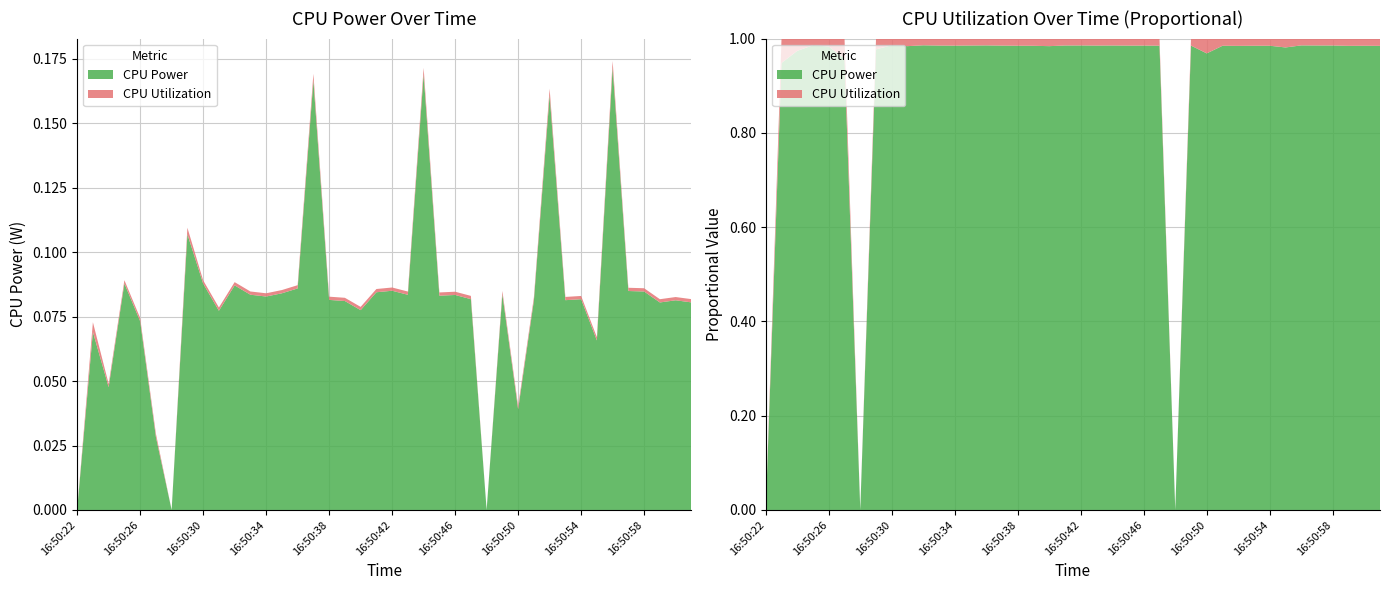

Reading left to right, what are all the values shown in this chart?

CPU Power: 16:50:22=0.0	16:50:23=0.1	16:50:24=0.0	16:50:25=0.1	16:50:26=0.1	16:50:27=0.0	16:50:28=0.0	16:50:29=0.1	16:50:30=0.1	16:50:31=0.1	16:50:32=0.1	16:50:33=0.1	16:50:34=0.1	16:50:35=0.1	16:50:36=0.1	16:50:37=0.2	16:50:38=0.1	16:50:39=0.1	16:50:40=0.1	16:50:41=0.1	16:50:42=0.1	16:50:43=0.1	16:50:44=0.2	16:50:45=0.1	16:50:46=0.1	16:50:47=0.1	16:50:48=0.0	16:50:49=0.1	16:50:50=0.0	16:50:51=0.1	16:50:52=0.2	16:50:53=0.1	16:50:54=0.1	16:50:55=0.1	16:50:56=0.2	16:50:57=0.1	16:50:58=0.1	16:50:59=0.1	16:51:00=0.1	16:51:01=0.1
CPU Utilization: 16:50:22=0.0	16:50:23=0.0	16:50:24=0.0	16:50:25=0.0	16:50:26=0.0	16:50:27=0.0	16:50:28=0.0	16:50:29=0.0	16:50:30=0.0	16:50:31=0.0	16:50:32=0.0	16:50:33=0.0	16:50:34=0.0	16:50:35=0.0	16:50:36=0.0	16:50:37=0.0	16:50:38=0.0	16:50:39=0.0	16:50:40=0.0	16:50:41=0.0	16:50:42=0.0	16:50:43=0.0	16:50:44=0.0	16:50:45=0.0	16:50:46=0.0	16:50:47=0.0	16:50:48=0.0	16:50:49=0.0	16:50:50=0.0	16:50:51=0.0	16:50:52=0.0	16:50:53=0.0	16:50:54=0.0	16:50:55=0.0	16:50:56=0.0	16:50:57=0.0	16:50:58=0.0	16:50:59=0.0	16:51:00=0.0	16:51:01=0.0